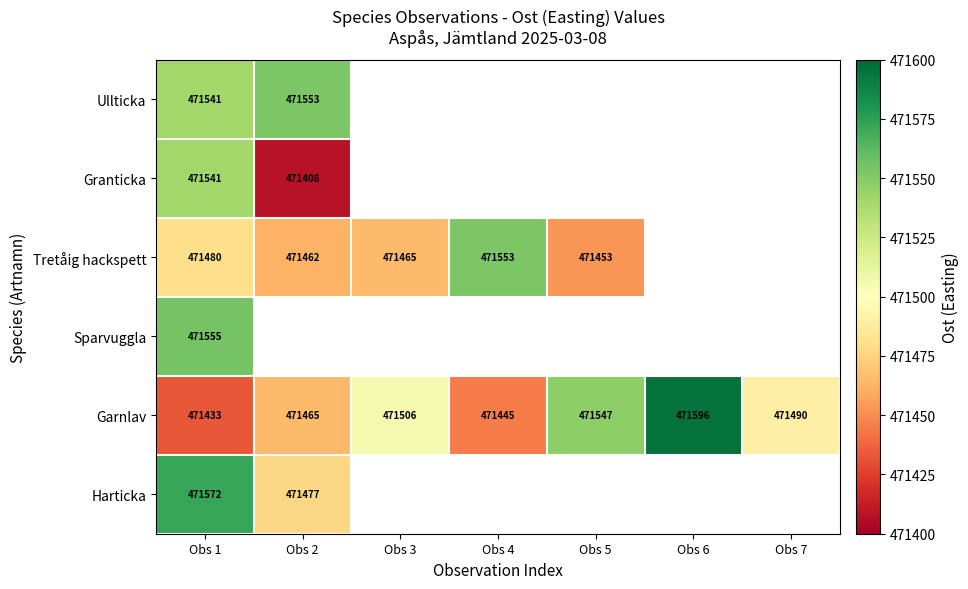

What is the total value across all series at Obs 1?

2829122